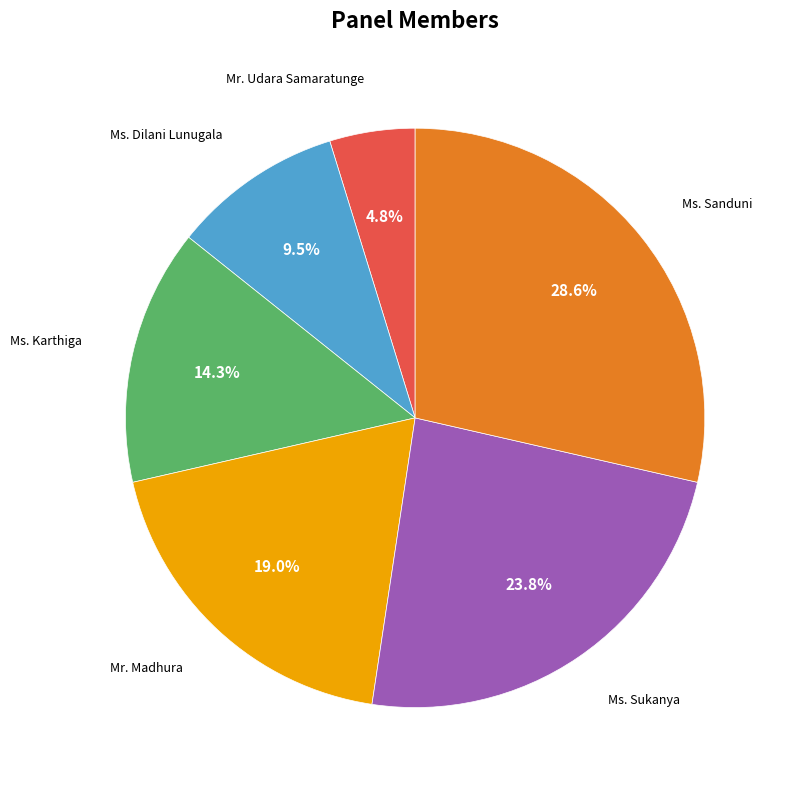

Is there any slice that represents more than half of the pie?

No